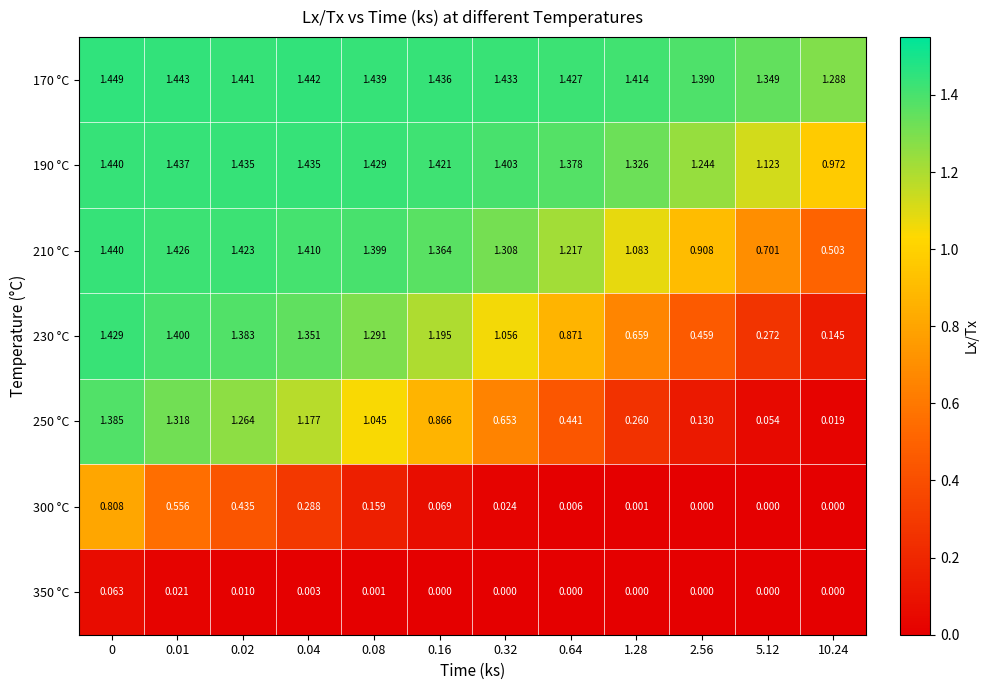

Is the value of 350 °C at 0.64 greater than the value of 300 °C at 0.01?

No